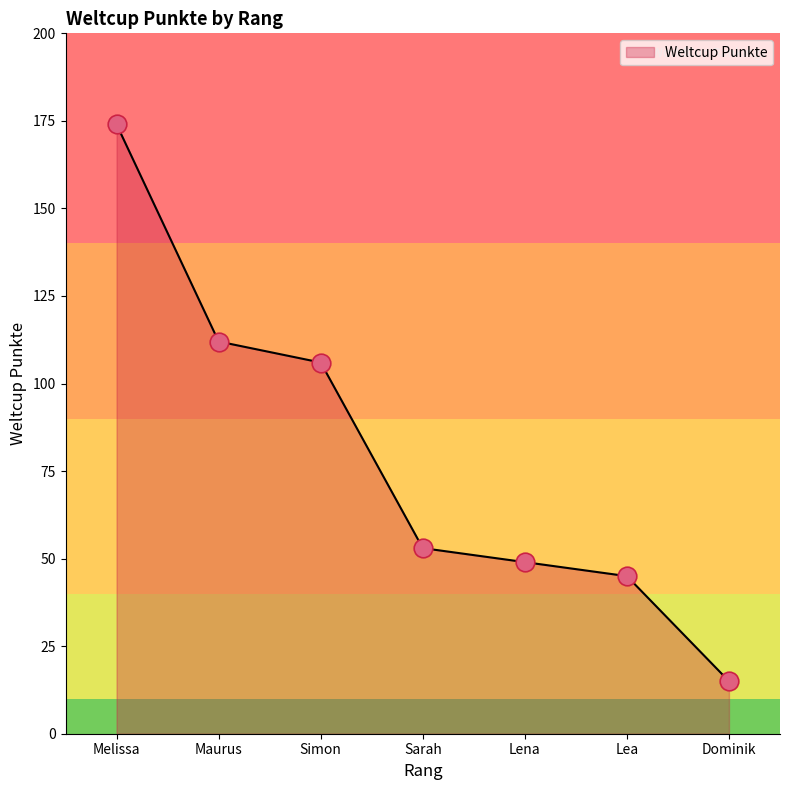

What is the change in value from Simon to Sarah?

-53